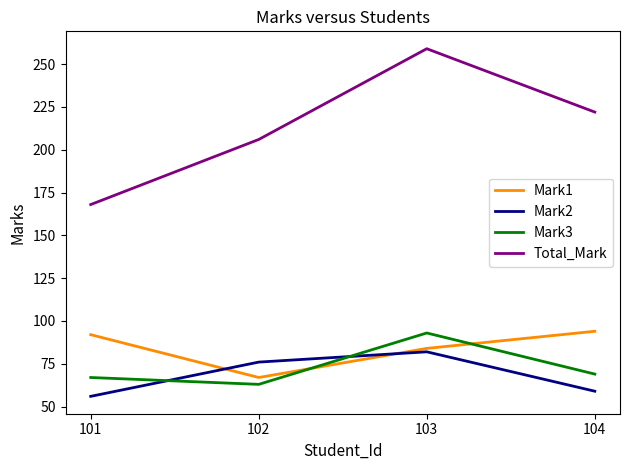

What are all the series names shown in the legend?

Mark1, Mark2, Mark3, Total_Mark